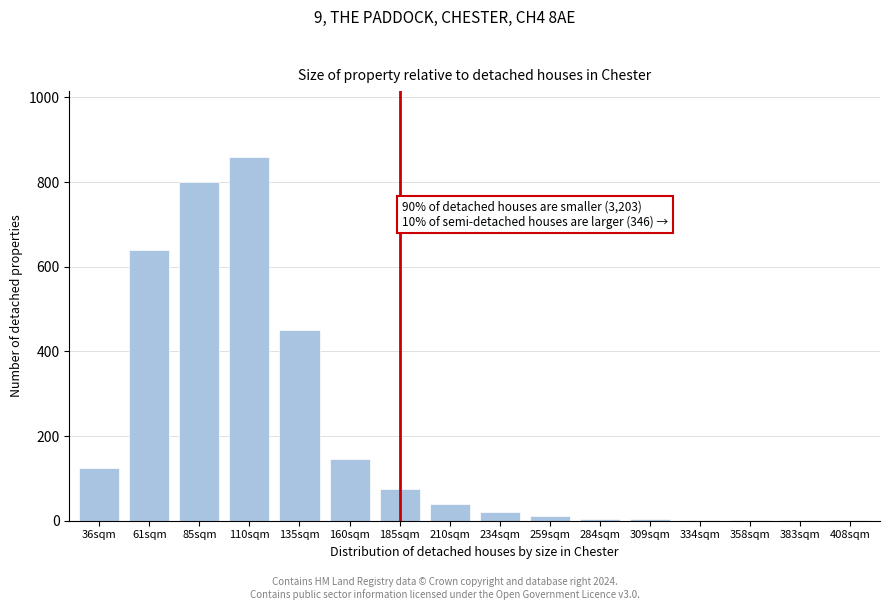

At which category does the chart reach its peak across all series?

110sqm